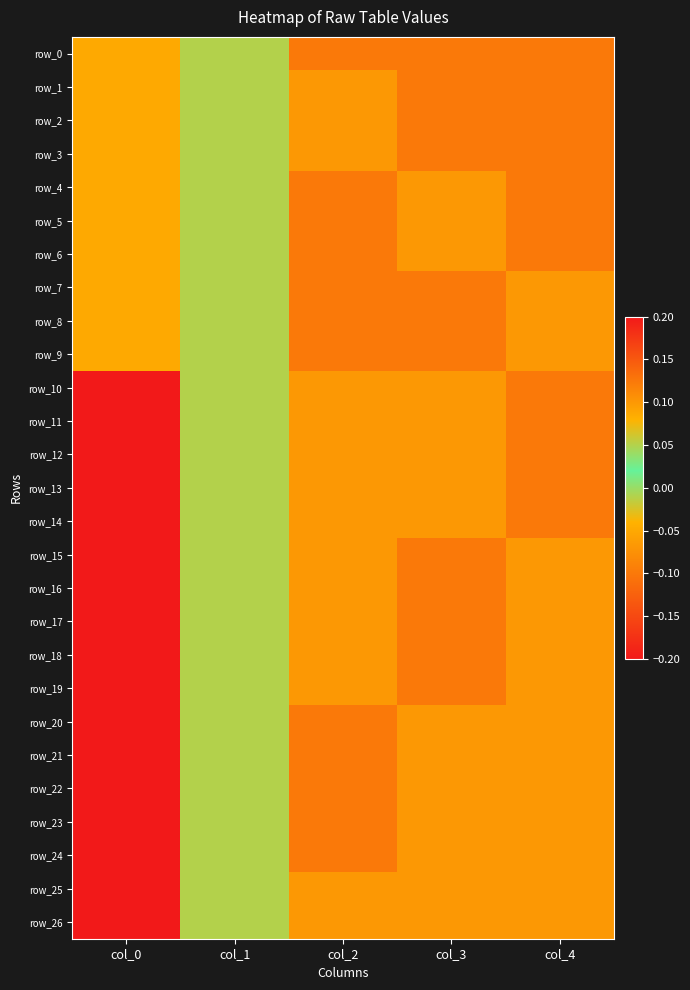

What is the smallest value displayed?

-0.1